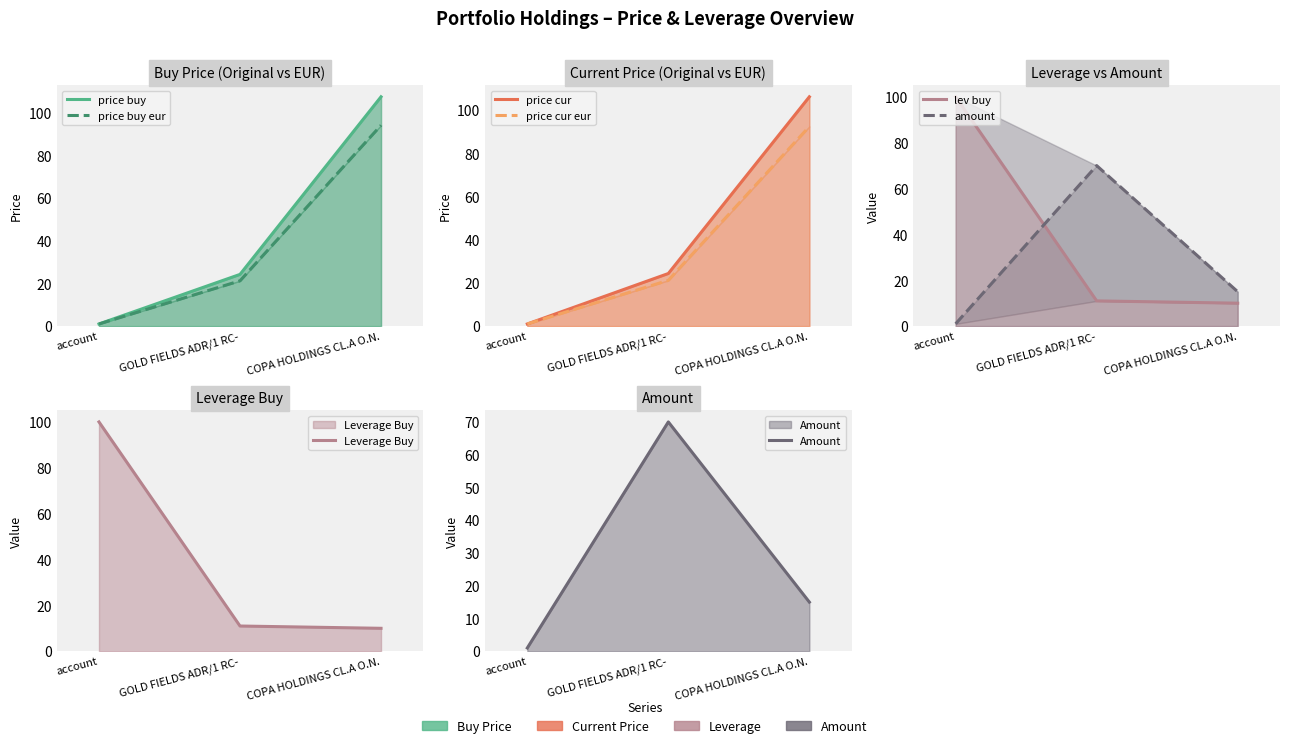

What are all the series names shown in the legend?

price_buy, price_buy_eur, price_cur, price_cur_eur, lev_buy, amount